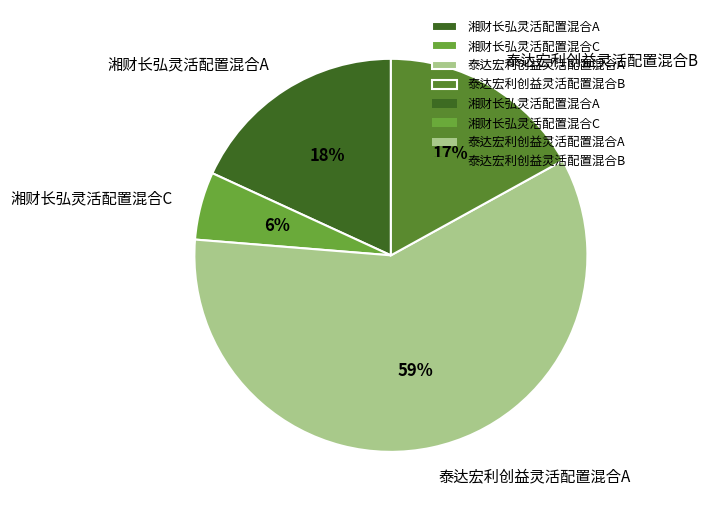

To the nearest percent, what is the combined percentage of 泰达宏利创益灵活配置混合B and 湘财长弘灵活配置混合A?

35%